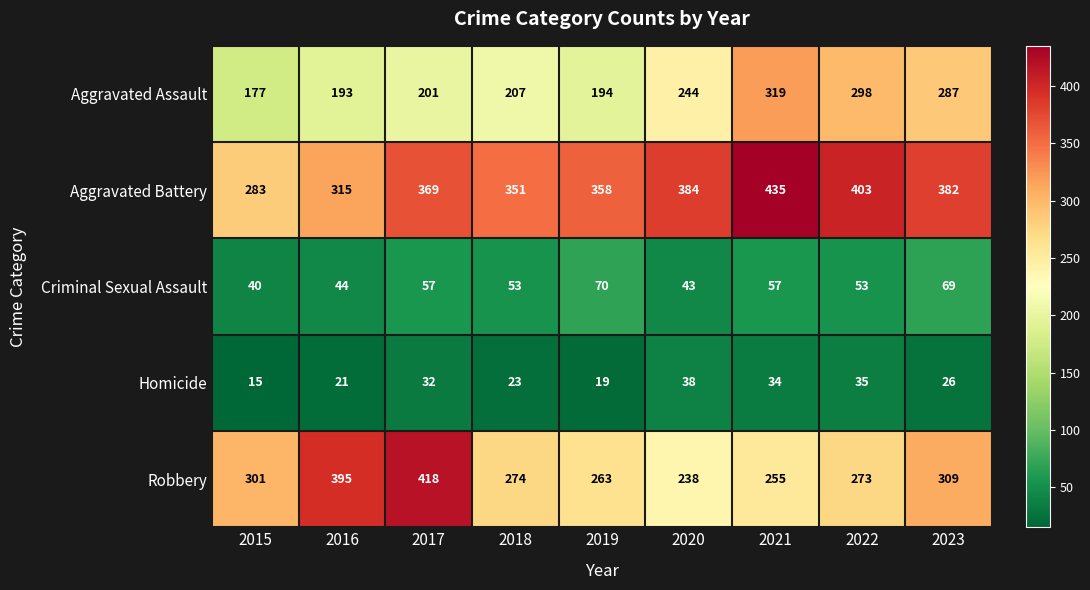

The value of Robbery at 2018 is 274. True or false?

True